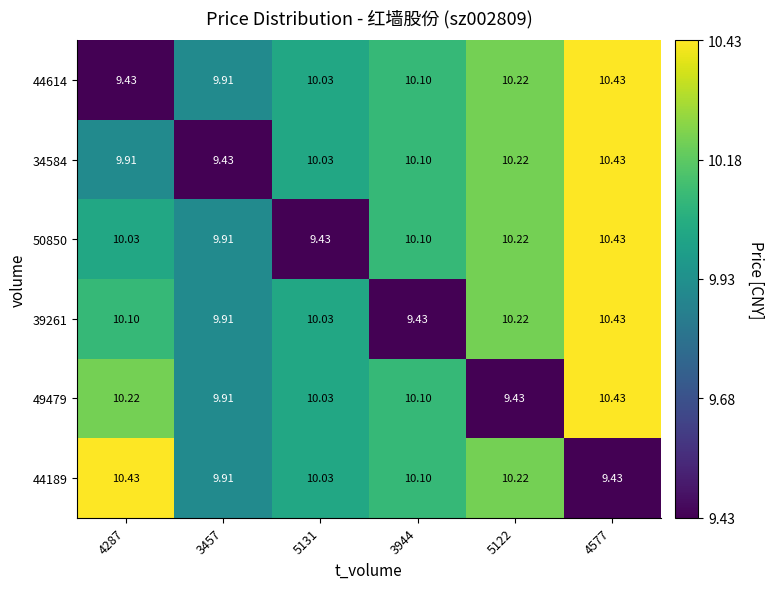

Is the value of 39261 at 3457 greater than the value of 34584 at 3944?

No